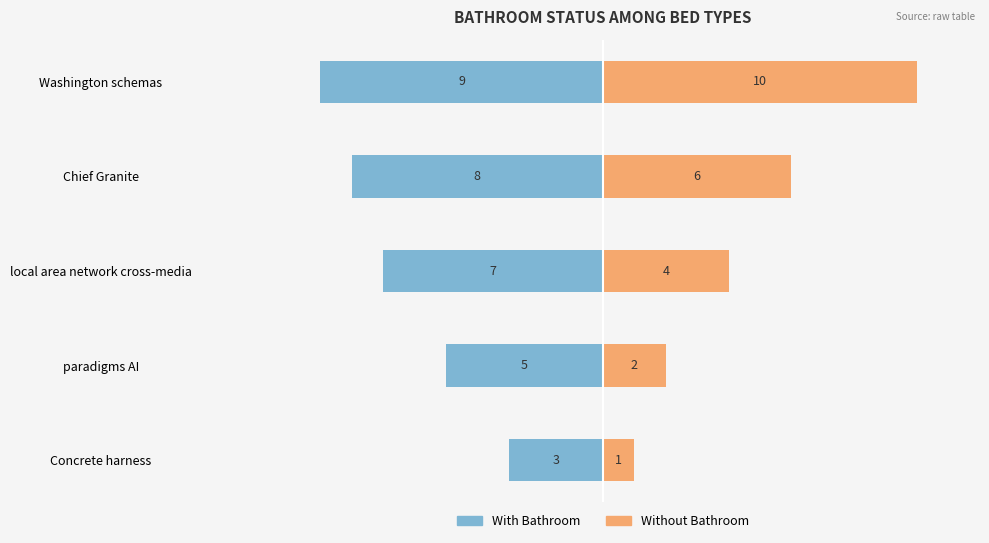

What is the sum of all With Bathroom values?

-32